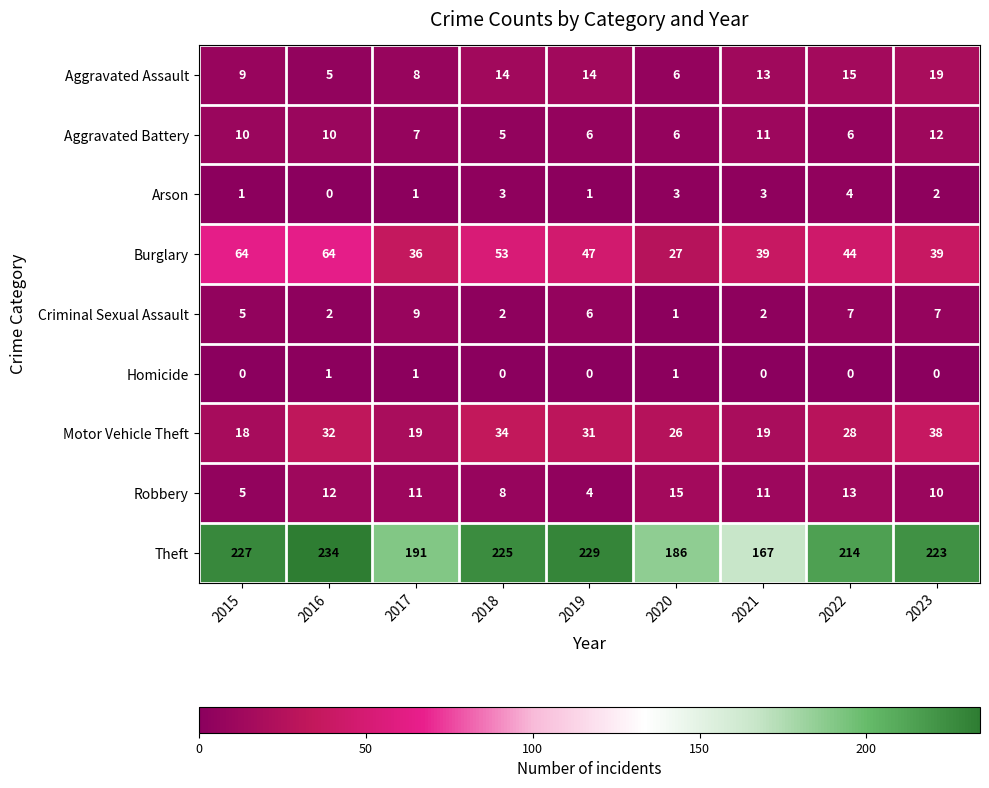

Count the Homicide values in the range 0 to 1.

9